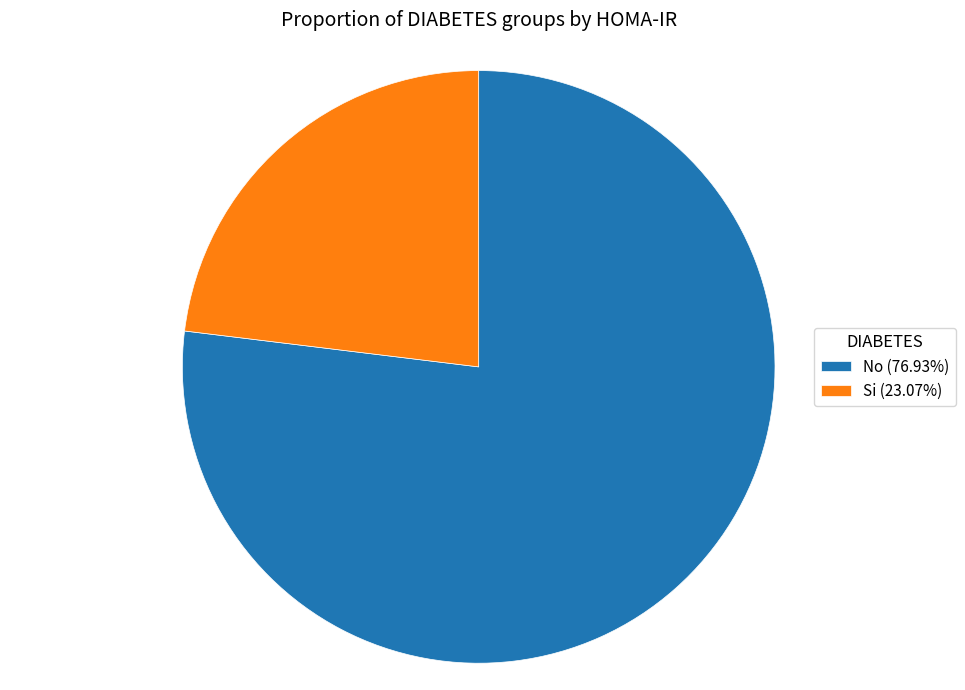

Approximately how many times larger is the value at Si compared to No?

0.3